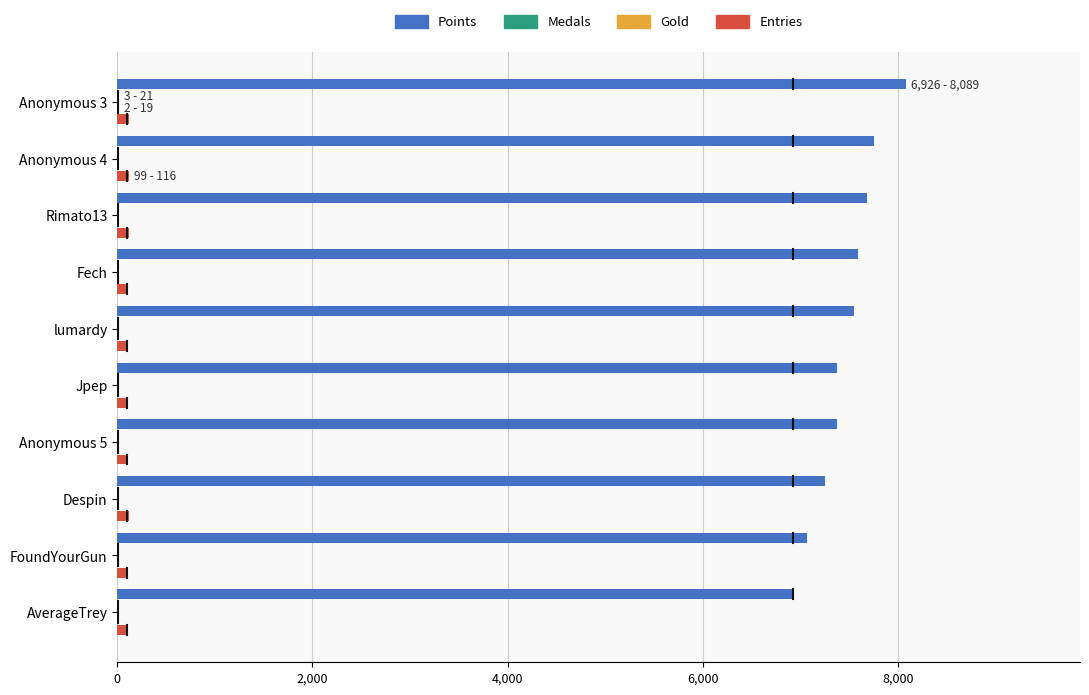

What is the greatest value displayed?

8089